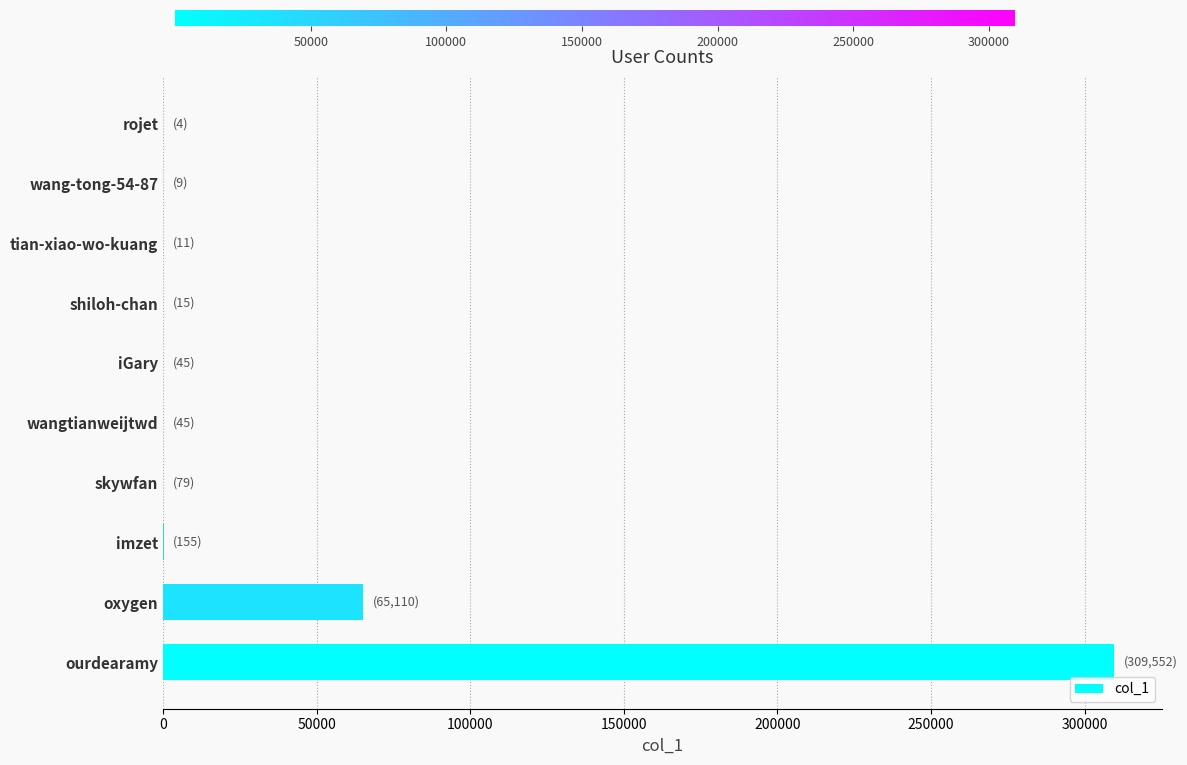

Read the value at ourdearamy.

309552